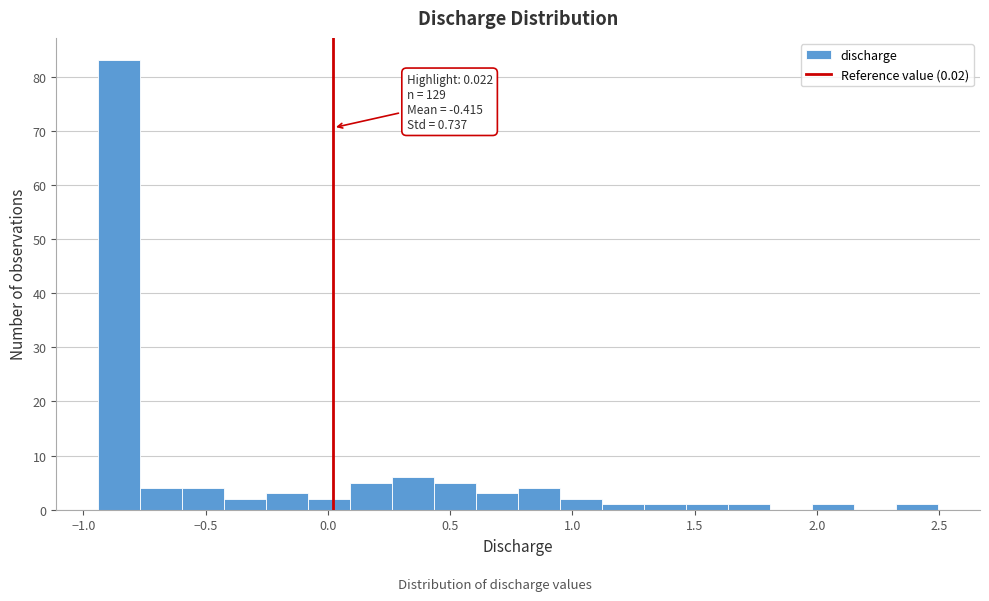

Around what value on the x-axis is the tallest bar? Give the approximate position of its centre, as read against the axis.

-0.85